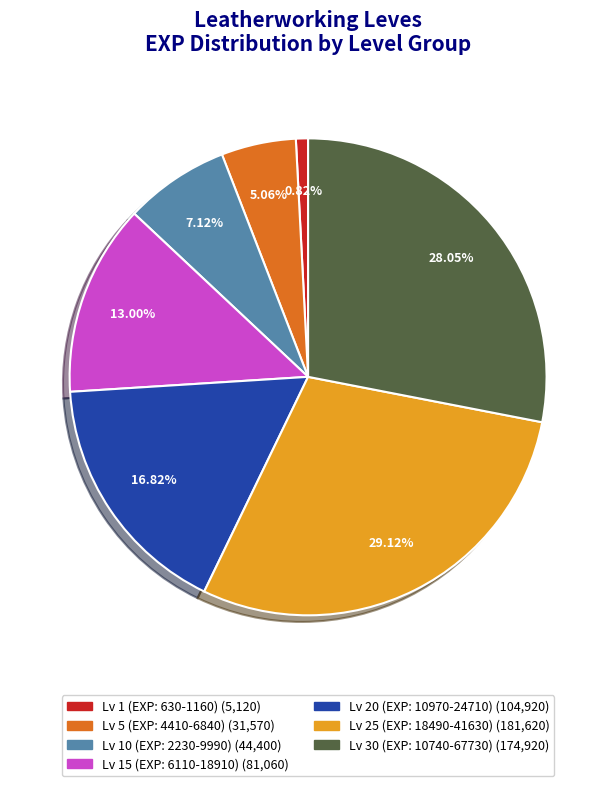

Is there any slice that represents more than half of the pie?

No